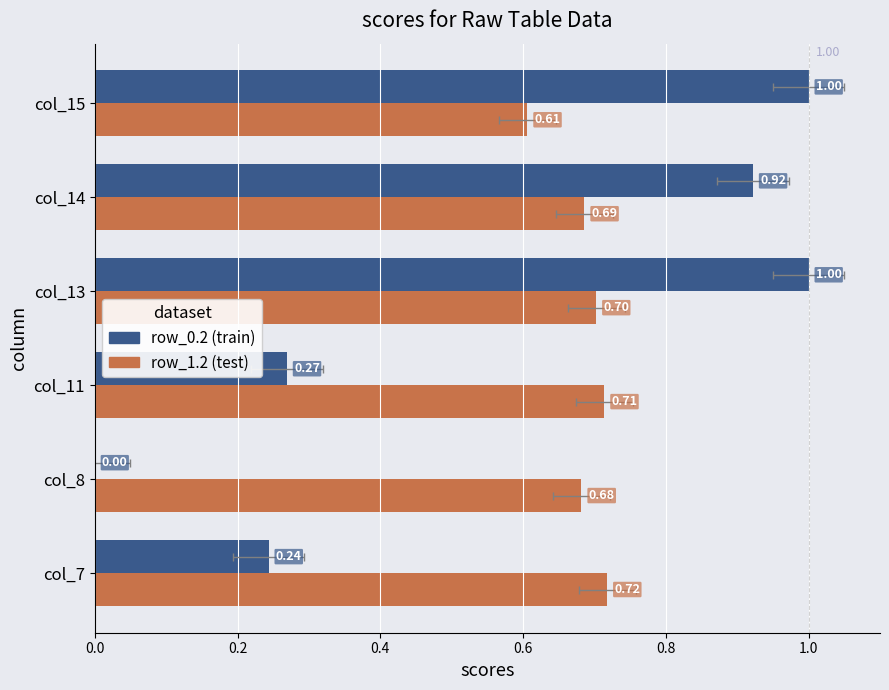

What is the difference between the maximum and minimum values in the row_1.2 (test) series?

0.1